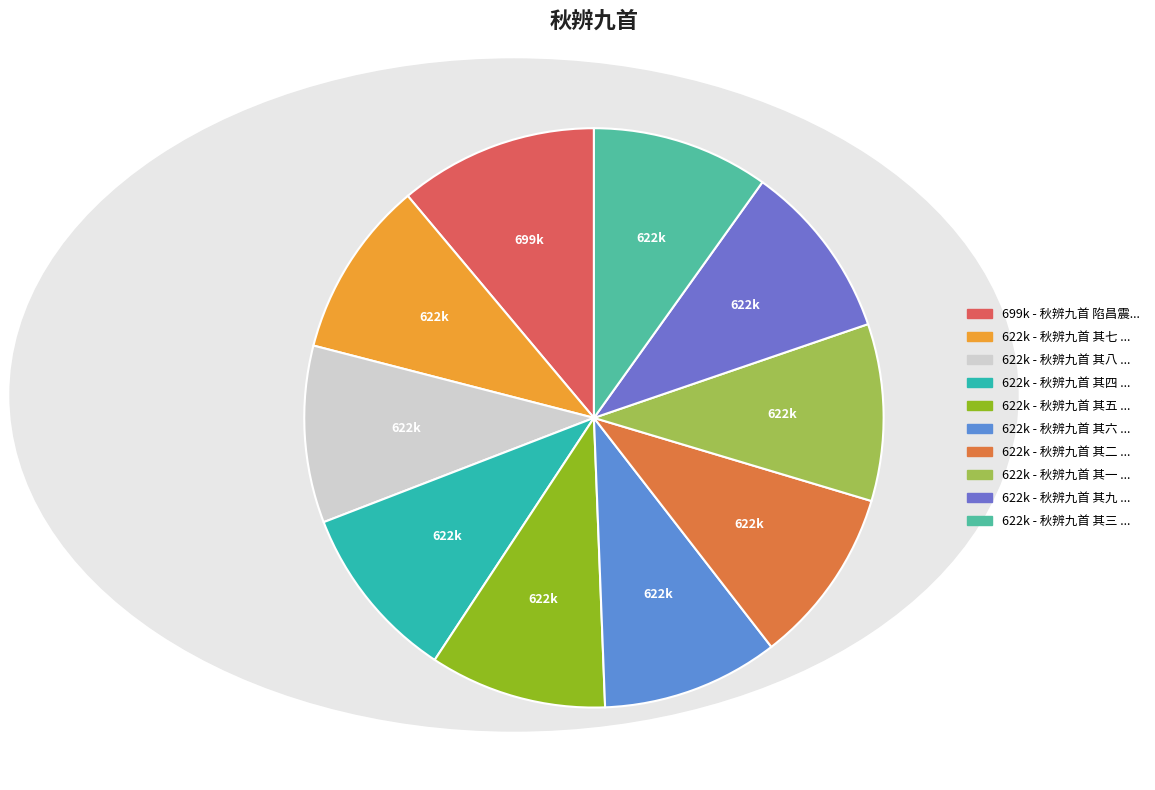

Which slice is the largest?

秋辨九首 陷昌震陵